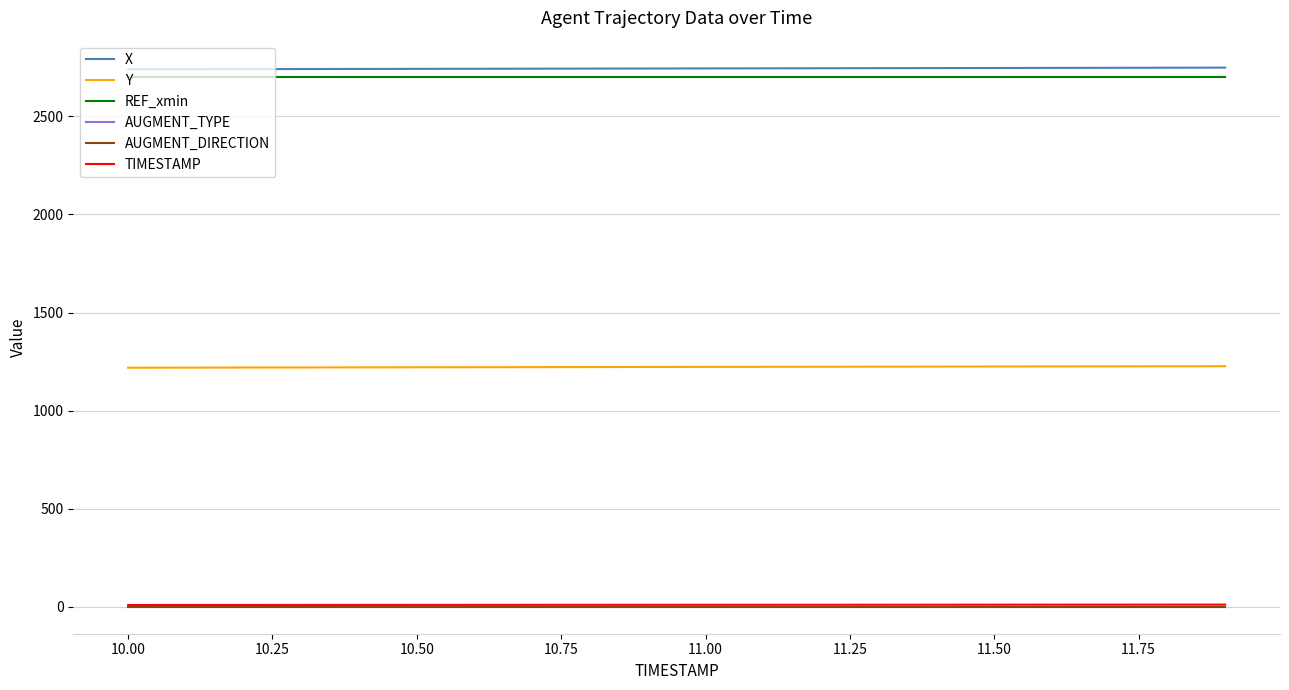

Which series has the largest range (max minus min)?

X